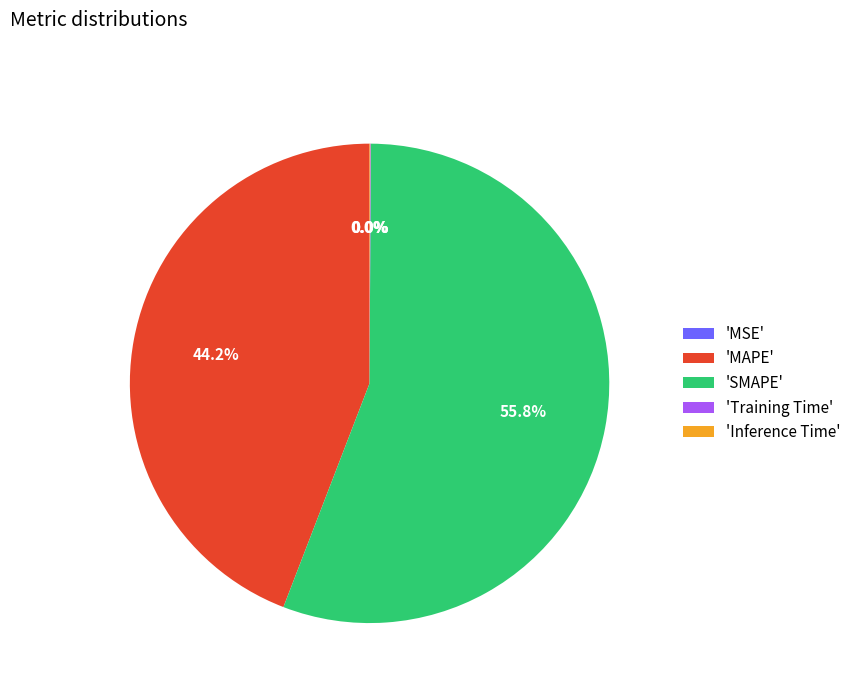

Which slice is the largest?

'SMAPE'